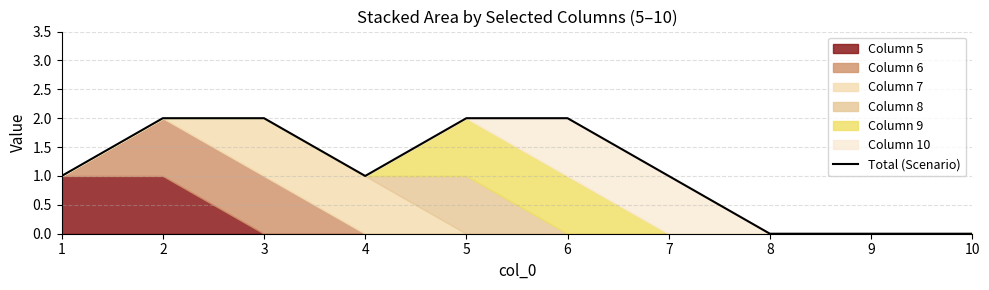

List the labels in order of value, largest first.

2, 3, 5, 6, 1, 4, 7, 8, 9, 10